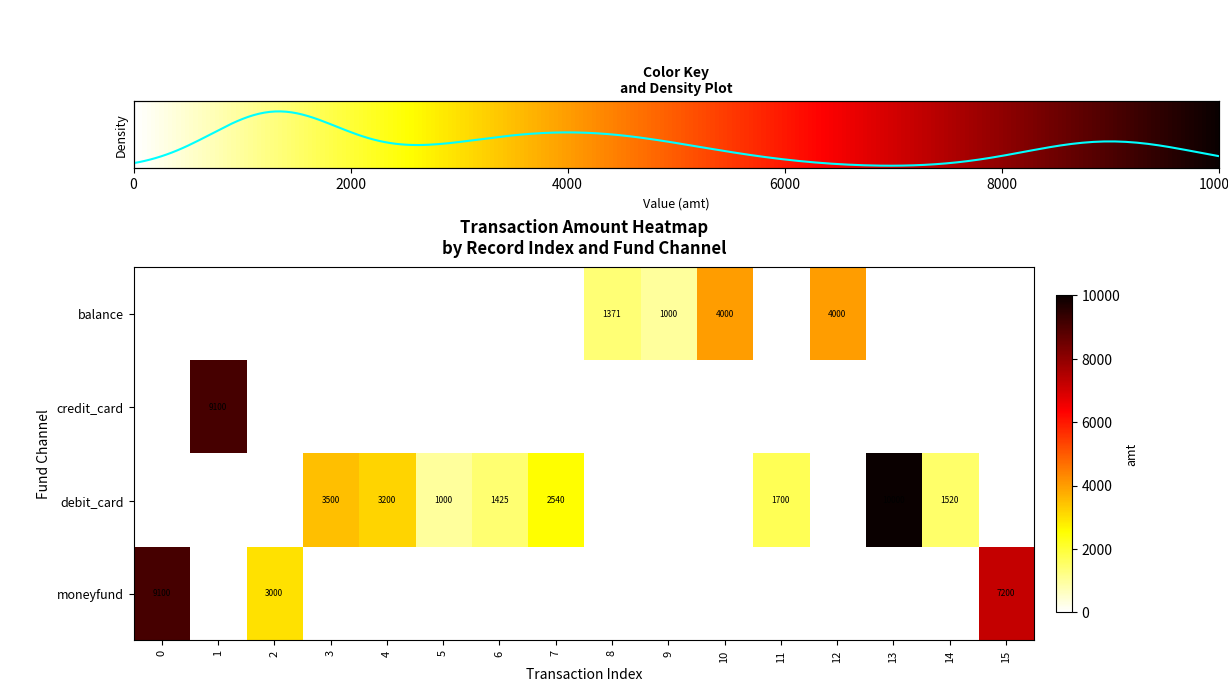

The row_3 series shows 7200.0 at 15. True or false?

True